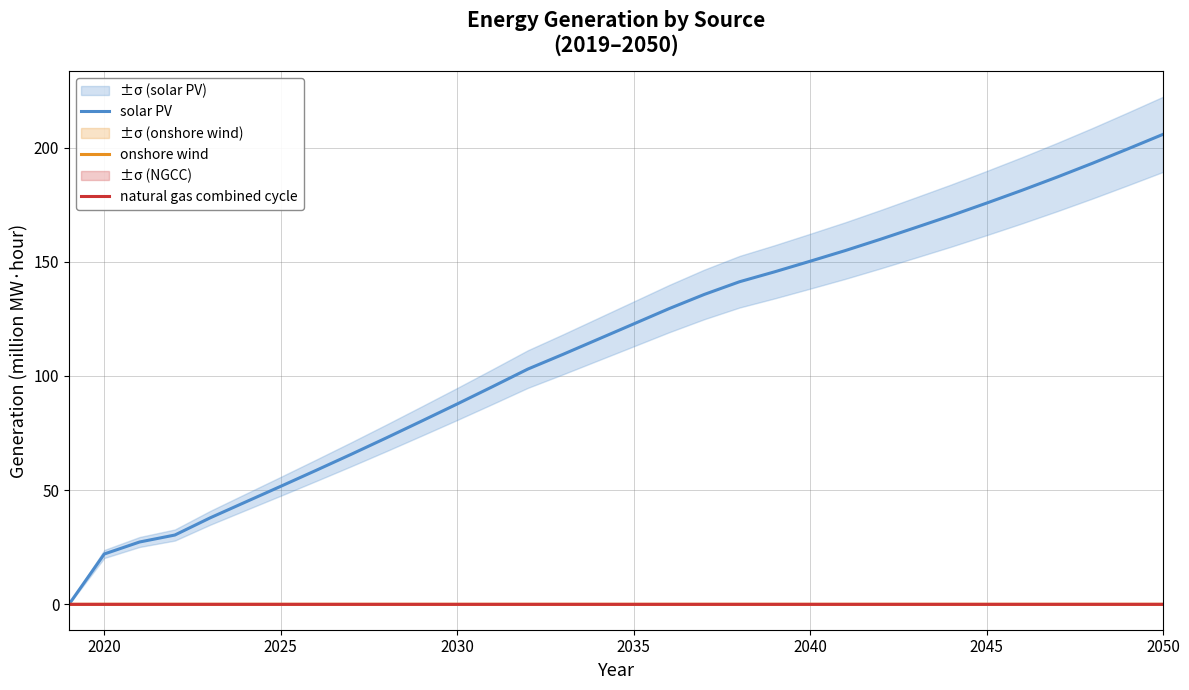

The natural gas combined cycle series shows 0.0 at 2040. True or false?

True